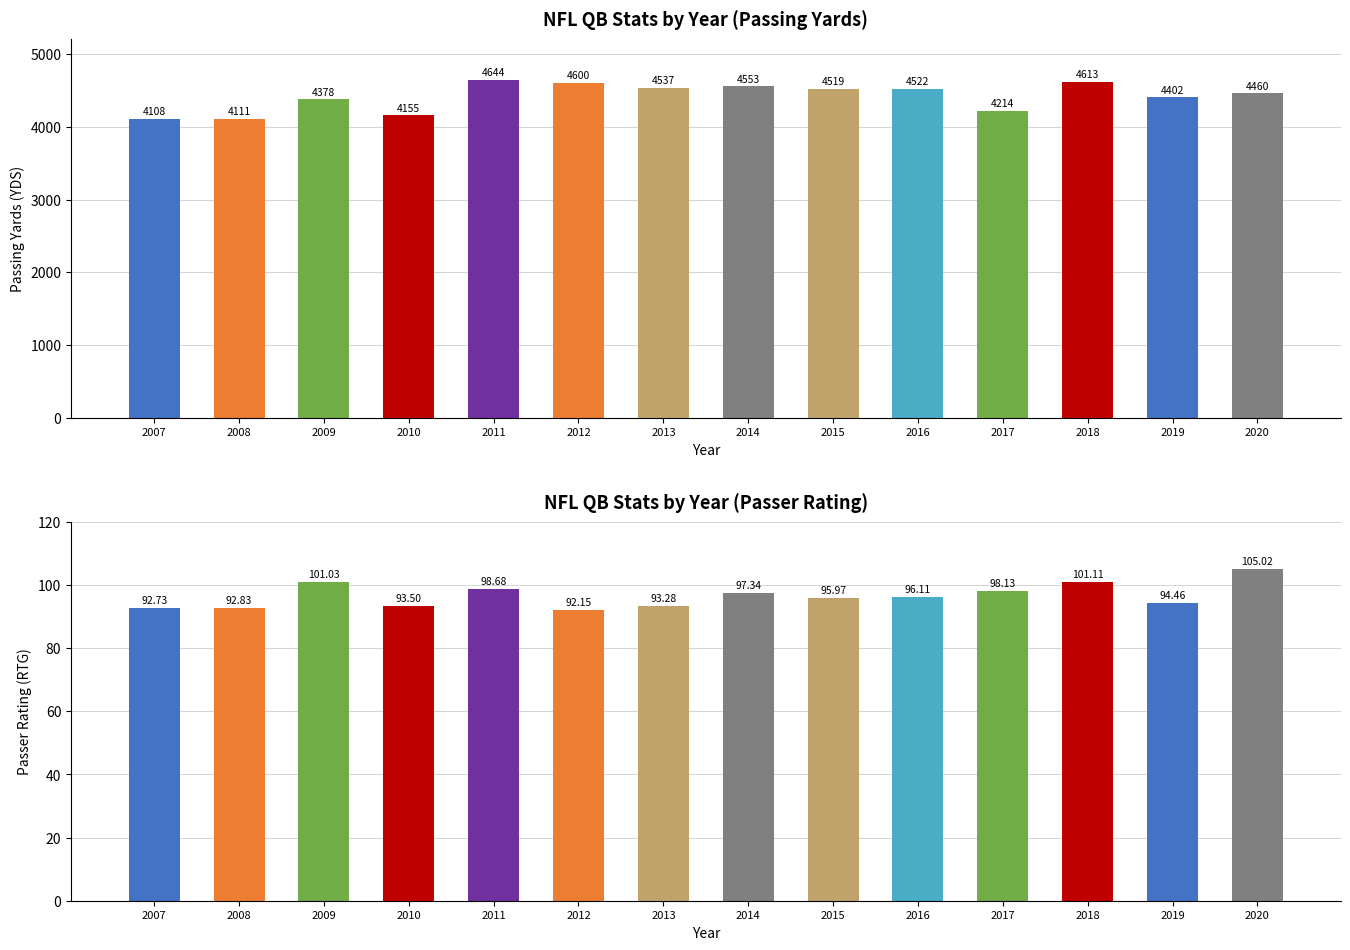

Reading right to left, extract all data points from this chart.

YDS: 2020=4460.2	2019=4402.1	2018=4613.3	2017=4214.0	2016=4521.9	2015=4519.4	2014=4552.9	2013=4536.6	2012=4600.4	2011=4643.8	2010=4155.2	2009=4377.8	2008=4110.9	2007=4108.4
RTG: 2020=105.0	2019=94.5	2018=101.1	2017=98.1	2016=96.1	2015=96.0	2014=97.3	2013=93.3	2012=92.2	2011=98.7	2010=93.5	2009=101.0	2008=92.8	2007=92.7